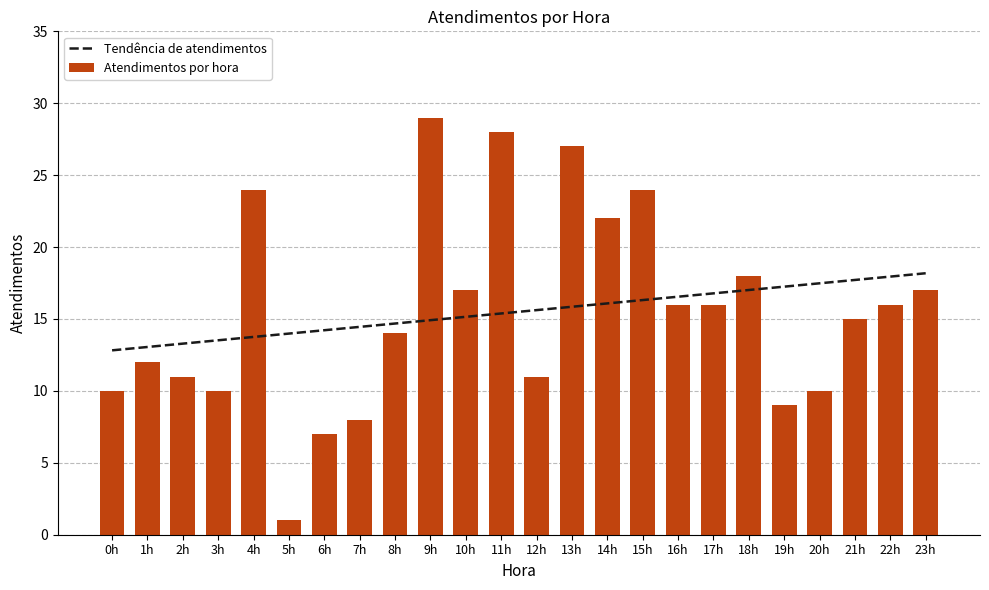

What are all the series names shown in the legend?

Tendência de atendimentos, Atendimentos por hora